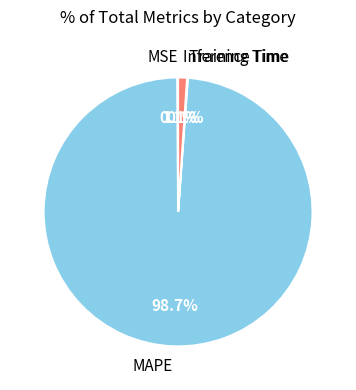

What is the total percentage of MAPE and Inference Time?

99.8%